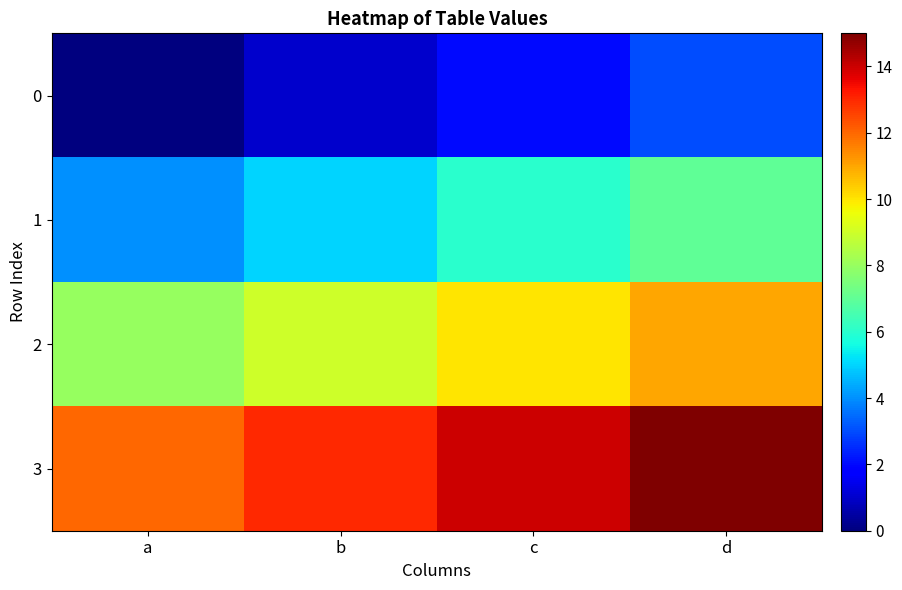

Rank the series by their average value, from highest to lowest.

3, 2, 1, 0